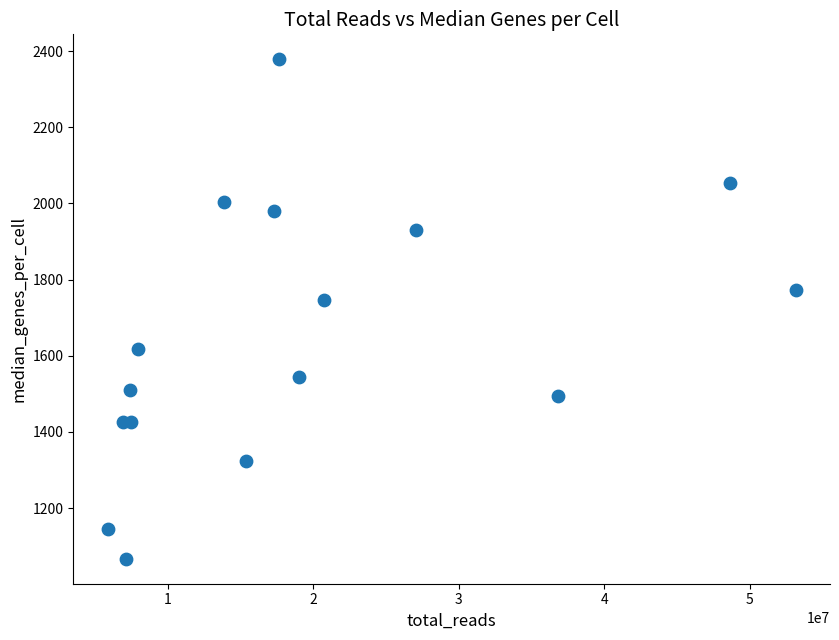

What is the range of X values (max minus min)?

47266567.0